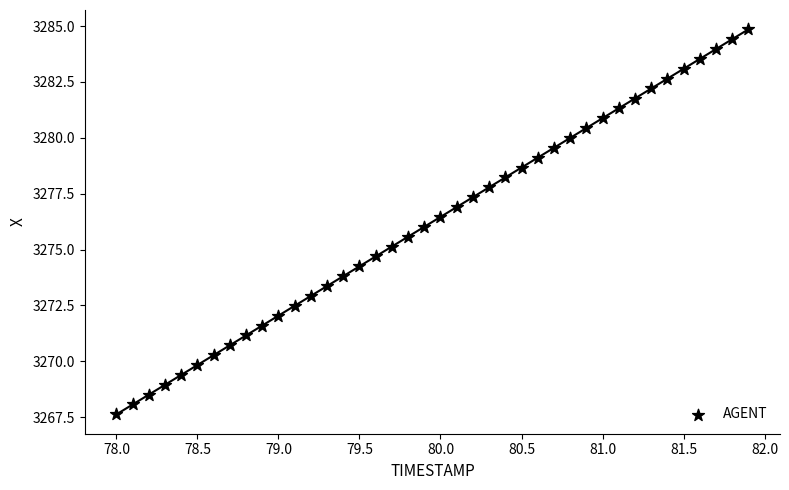

What is the range of Y values (max minus min)?

17.2